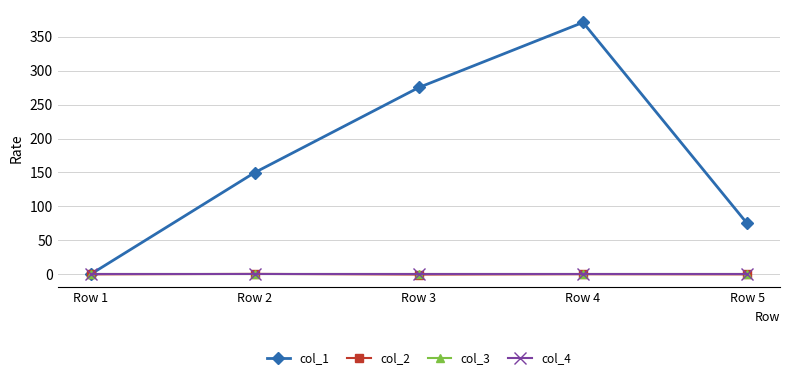

What is the sum of all col_2 values?

0.7